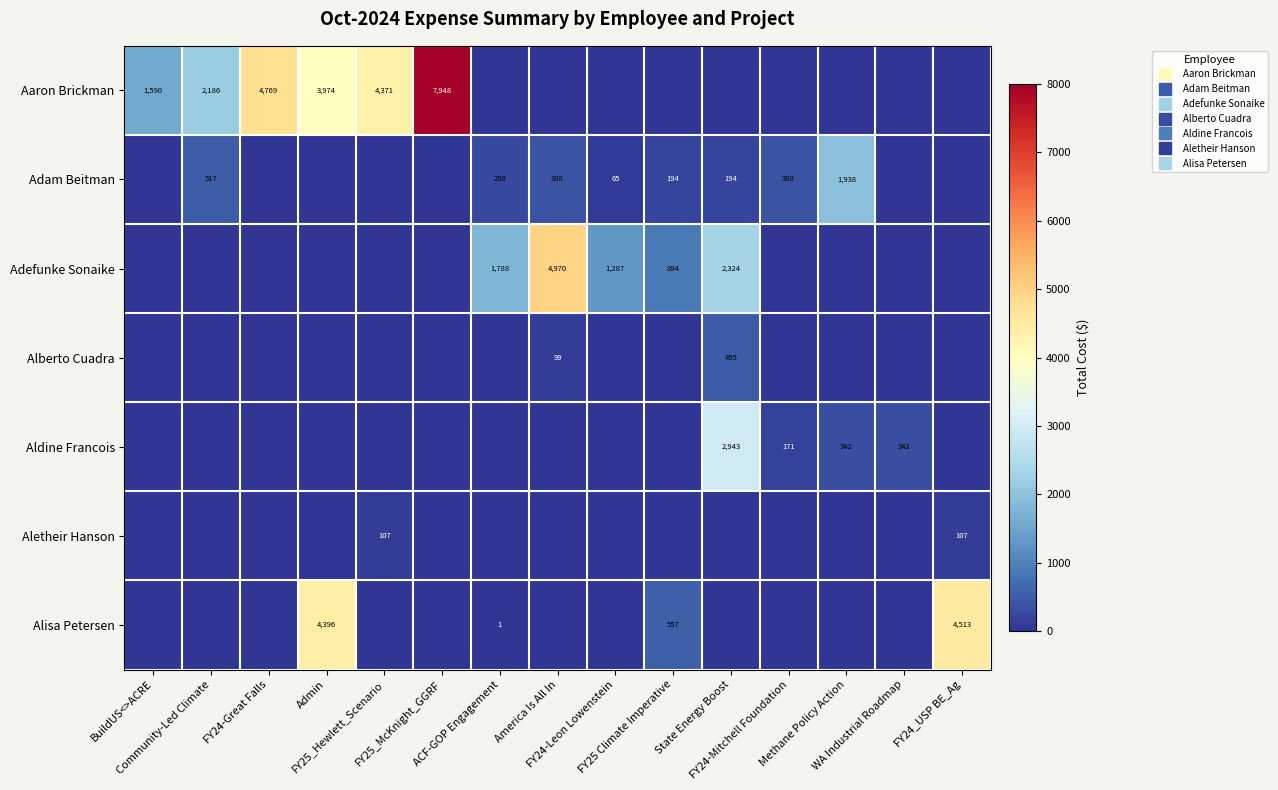

What is the difference between the maximum and minimum values in the Adefunke Sonaike series?

4970.3